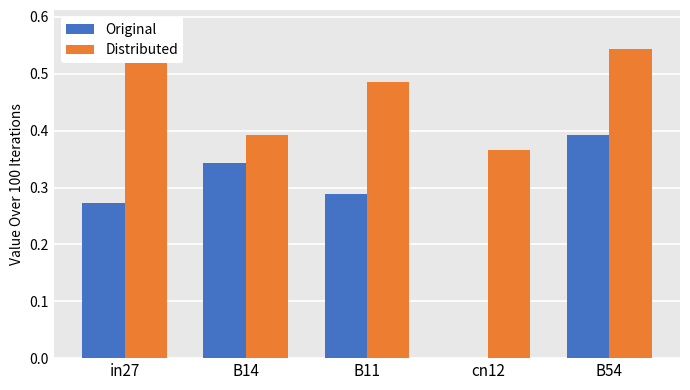

Which series has the largest total across all categories?

Distributed